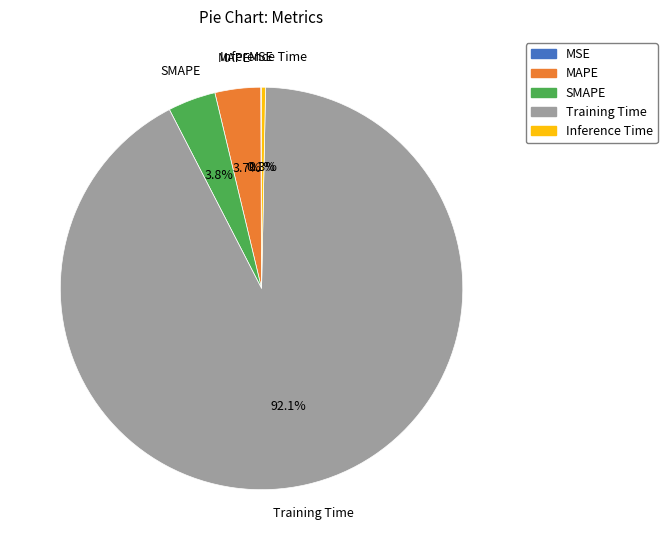

What percentage do SMAPE and MAPE together represent?

7.5%